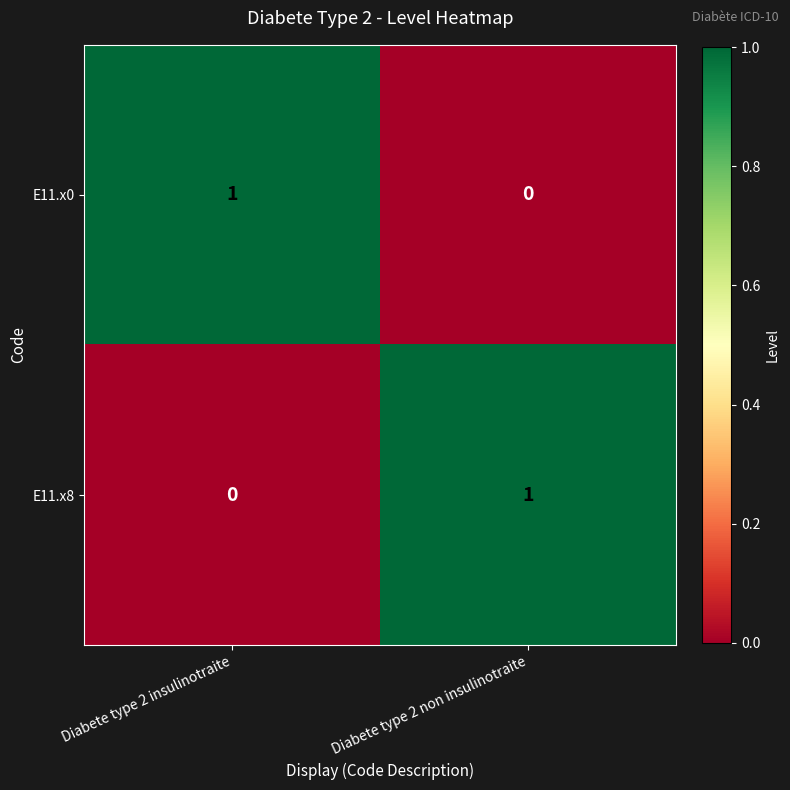

At Diabete type 2 insulinotraite, list the series in order from smallest to largest.

E11.x8, E11.x0